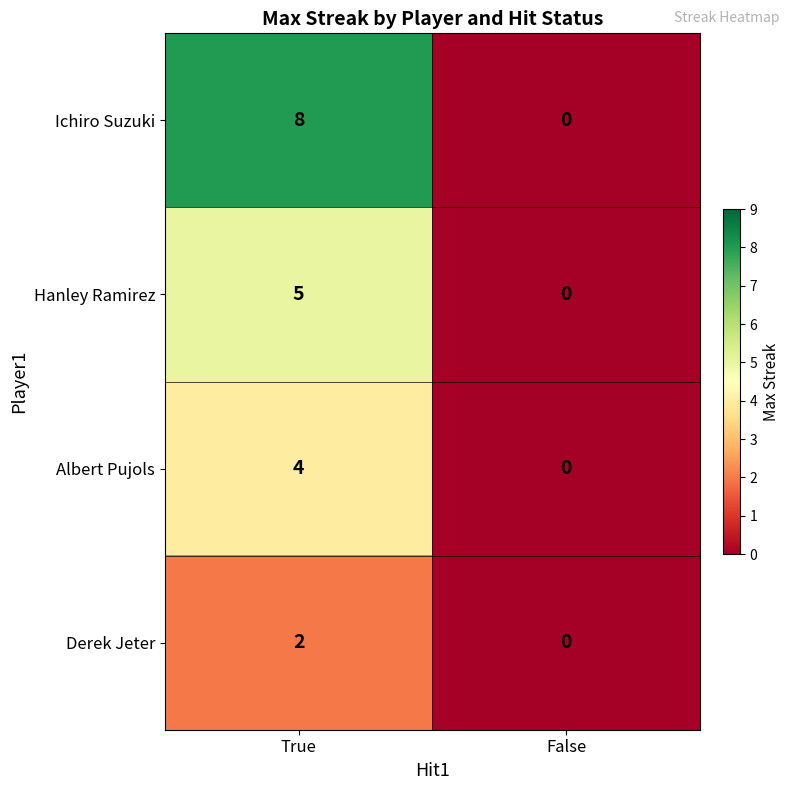

The value of Derek Jeter at True is 3. True or false?

False